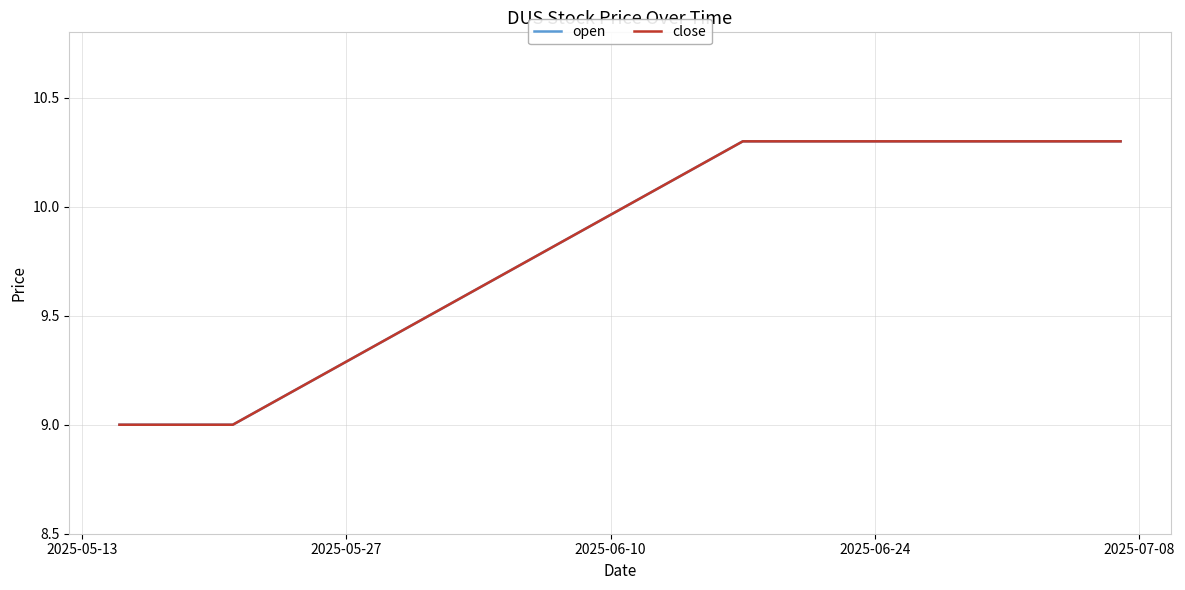

Does the chart display data point markers on the line(s)?

No